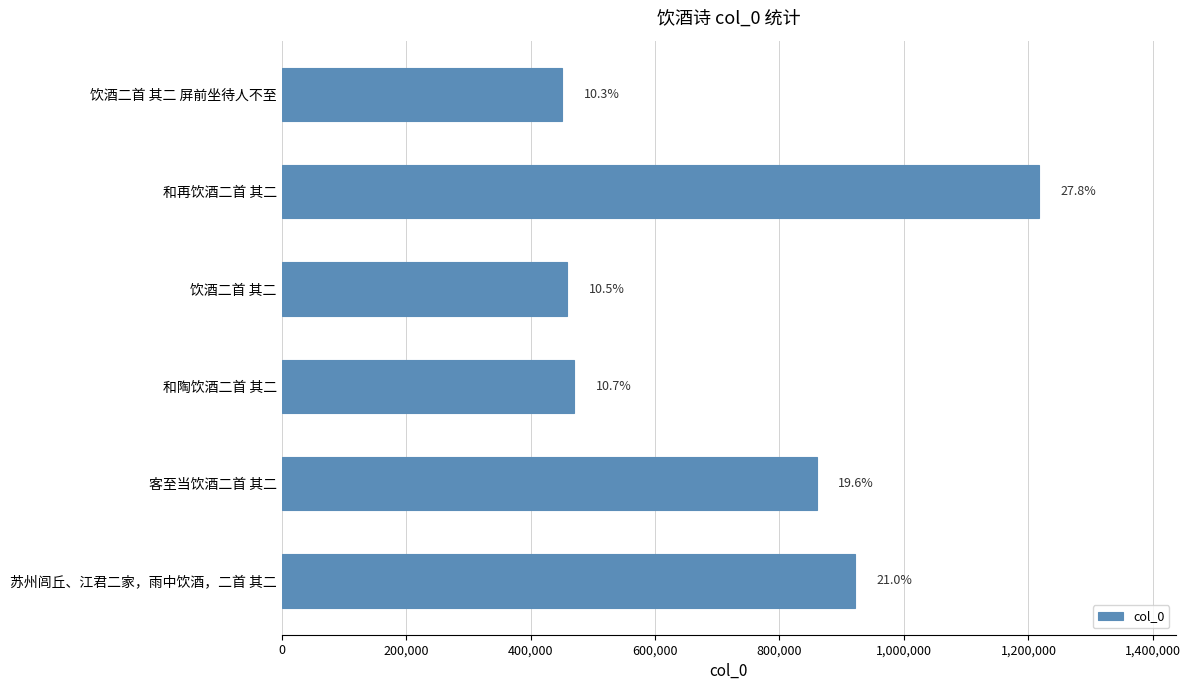

What is the greatest value displayed?

1217221